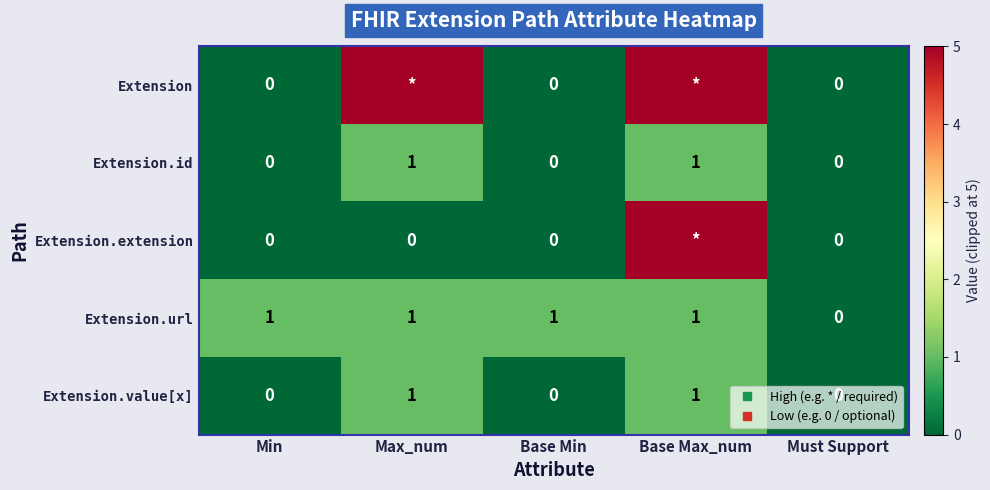

The value of Extension.url at Base Min is 2. True or false?

False